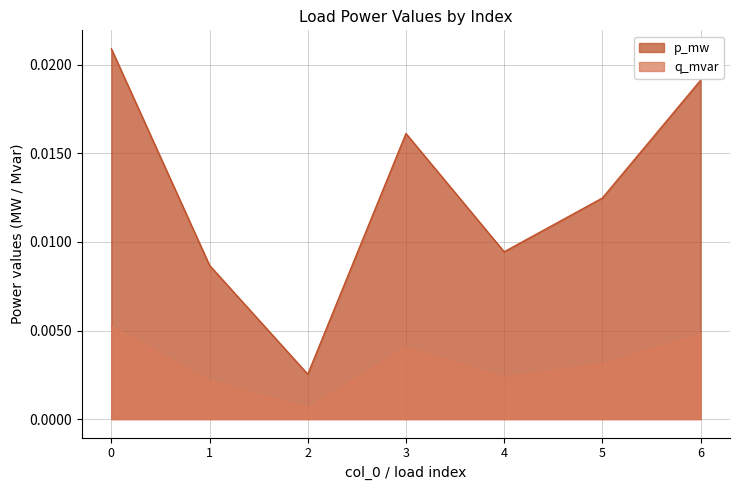

Where is the first local maximum for q_mvar?

3